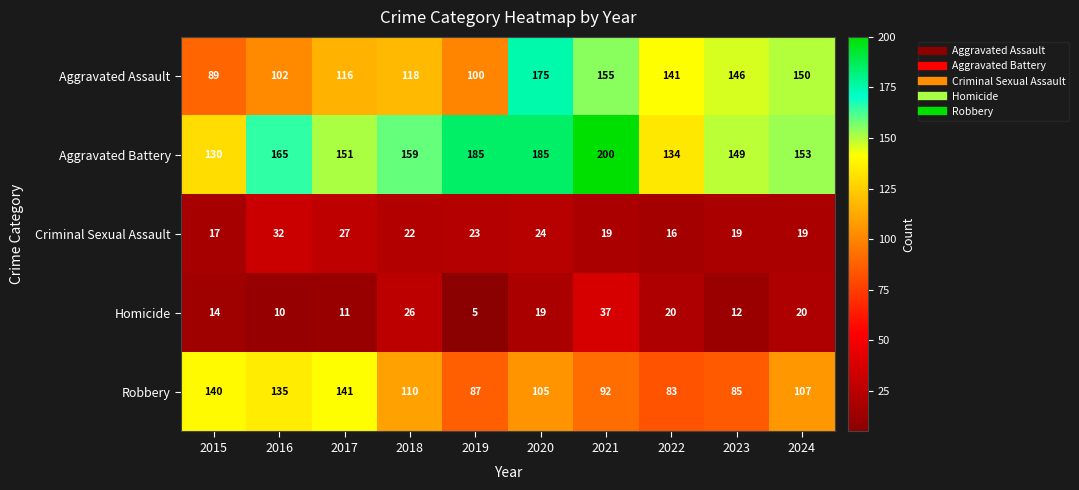

Which series changed the most between 2017 and 2019?

Robbery